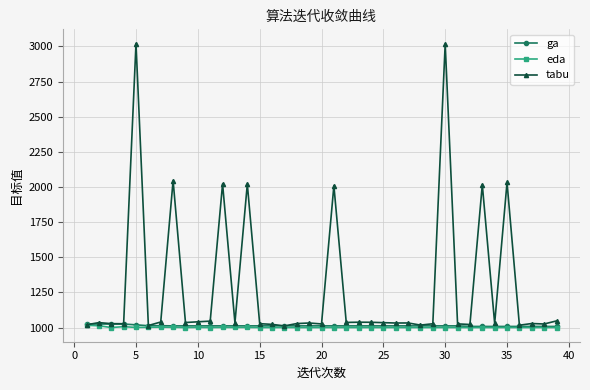

At how many categories does at least one series exceed 2209?

2